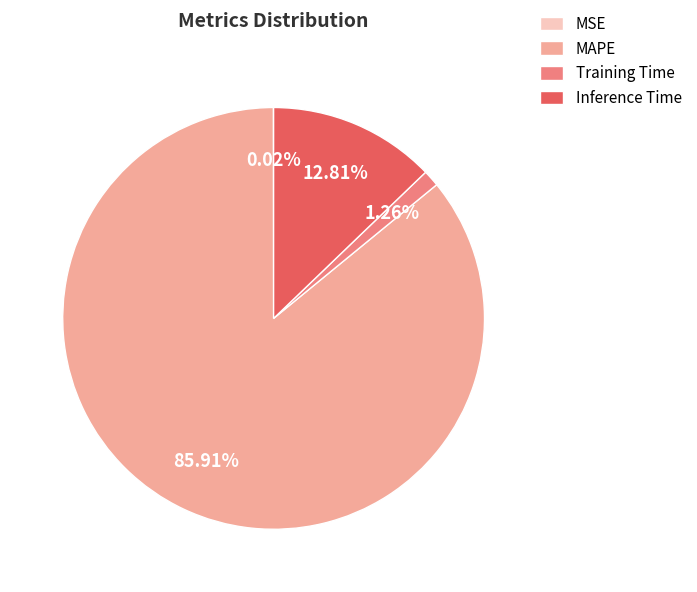

To the nearest percent, what is the average slice percentage?

25%